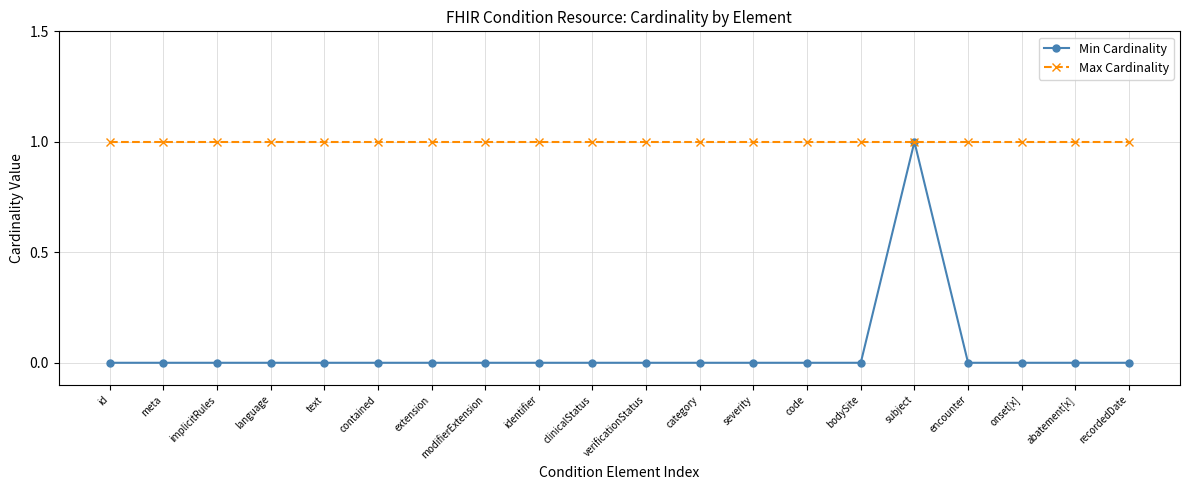

Which series has the largest total across all categories?

Max Cardinality